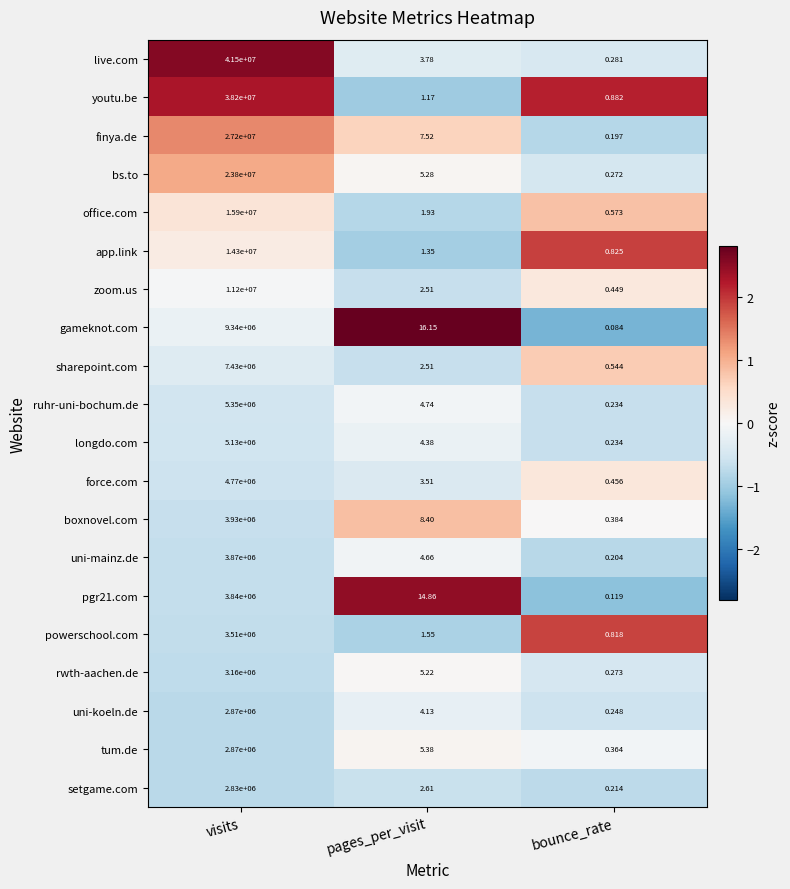

At which category is the sum across all series the highest?

visits